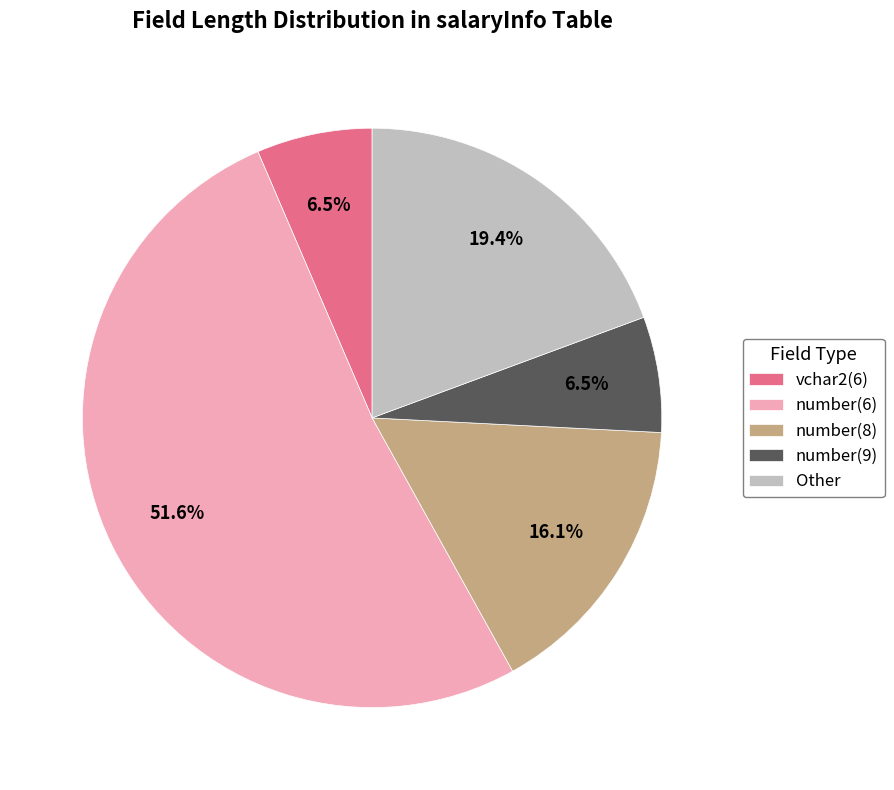

What is the largest slice in the pie chart?

number(6)